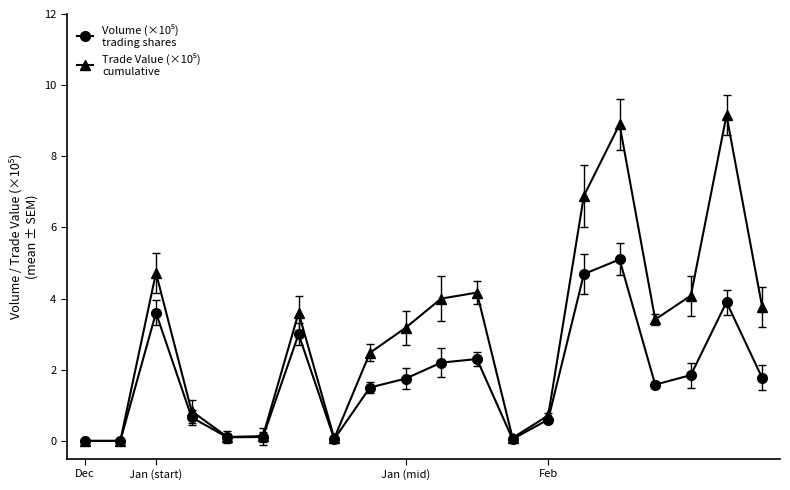

What is the greatest value displayed?

9.2